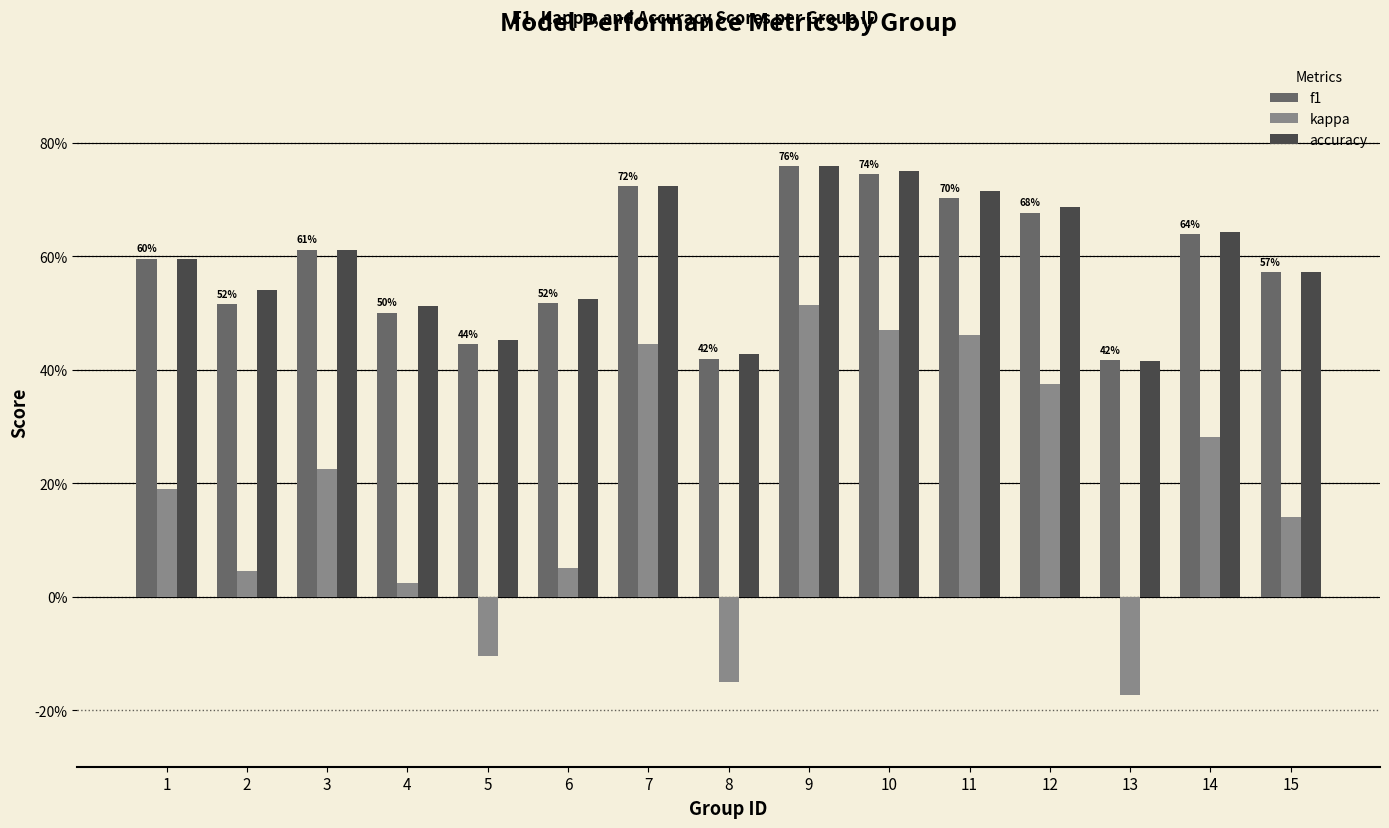

Does the chart contain stacked bars?

No